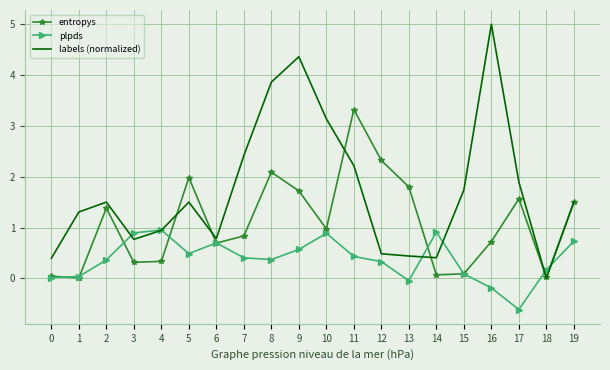

What are all the series names shown in the legend?

entropys, plpds, labels (normalized)